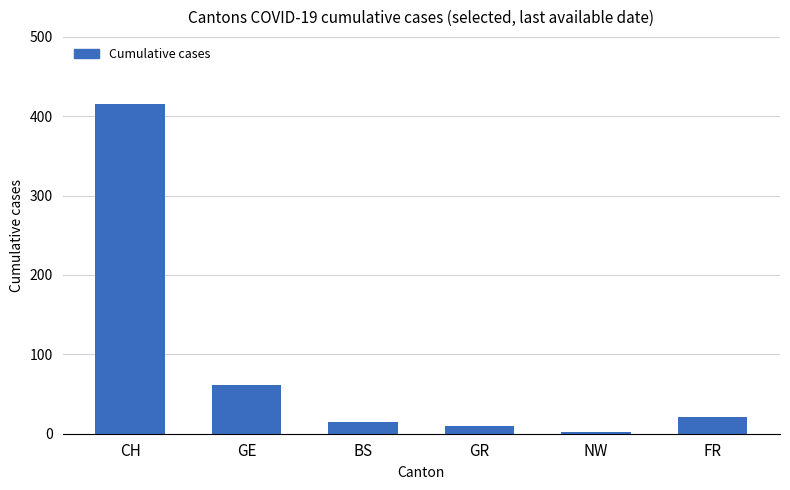

What is the change in value from CH to GR?

-405